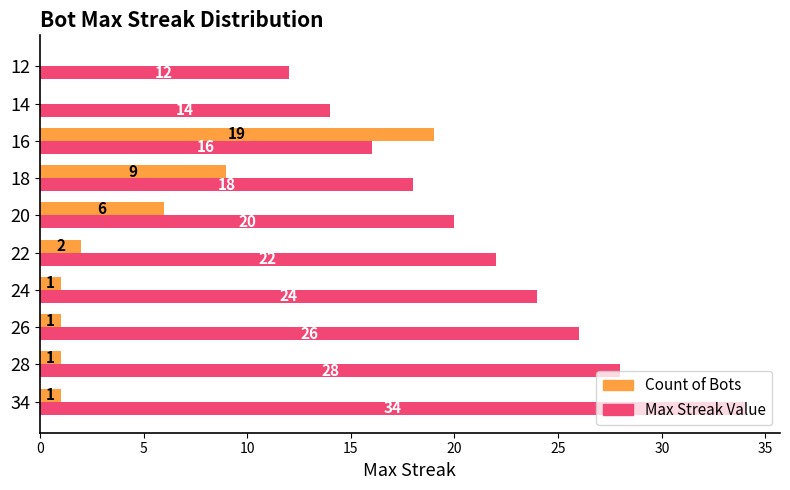

What is the sum of the Max Streak Value values at 34 and 20?

54